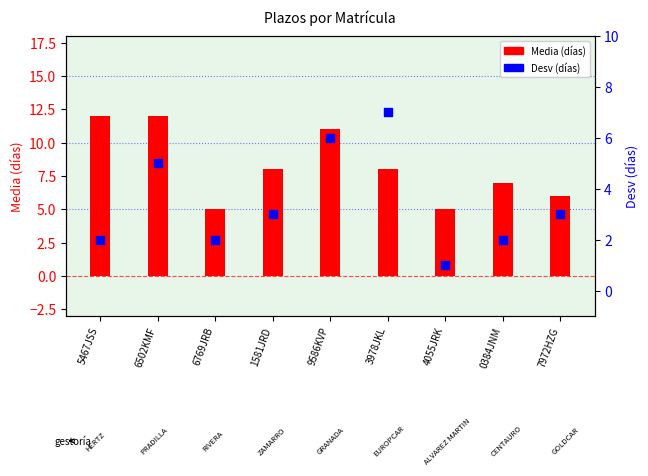

Is the value of Desv (días) at 7972HZG greater than the value of Media (días) at 1581JRD?

No